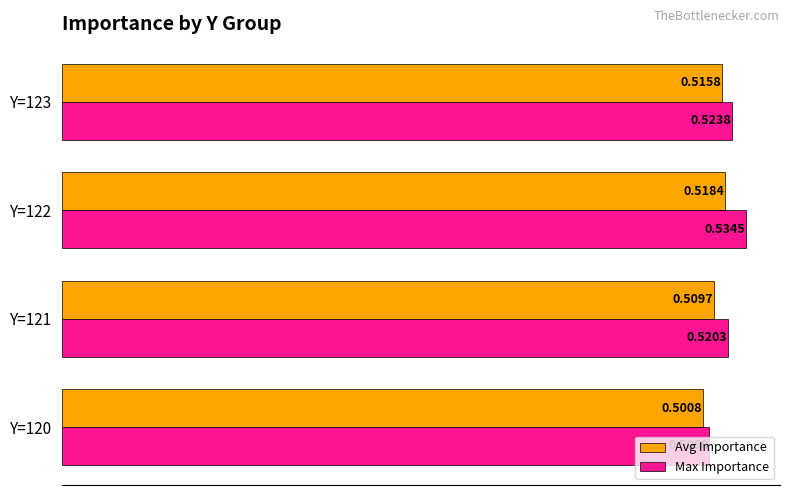

Which series changed the most between Y=120 and Y=122?

Max Importance